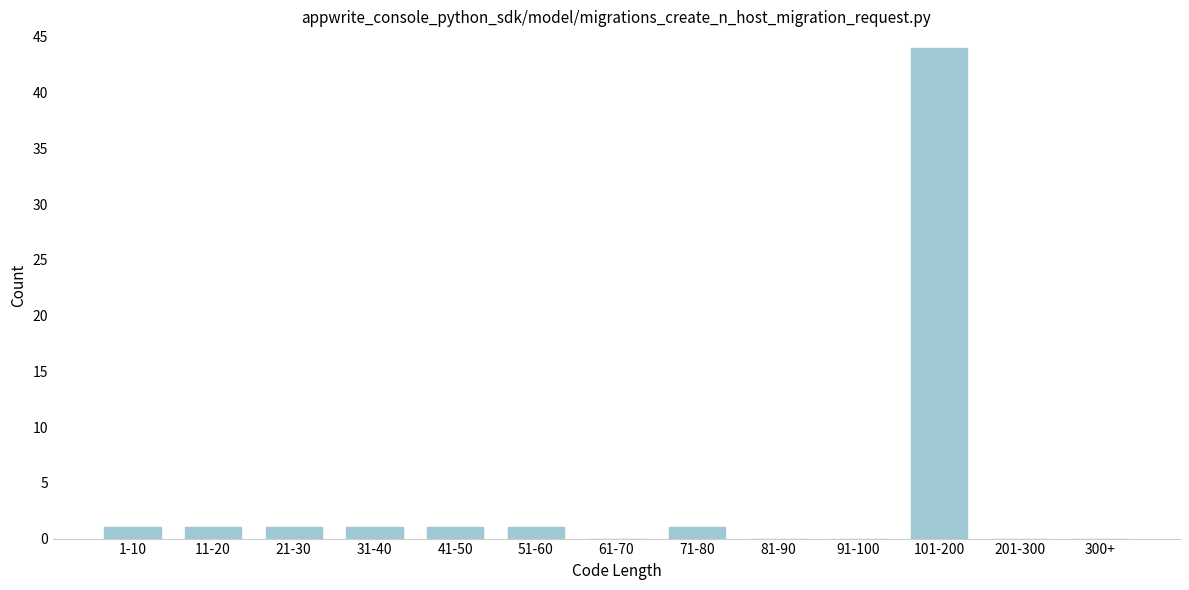

Reading left to right, what are all the values shown in this chart?

1-10=1	11-20=1	21-30=1	31-40=1	41-50=1	51-60=1	61-70=0	71-80=1	81-90=0	91-100=0	101-200=44	201-300=0	300+=0